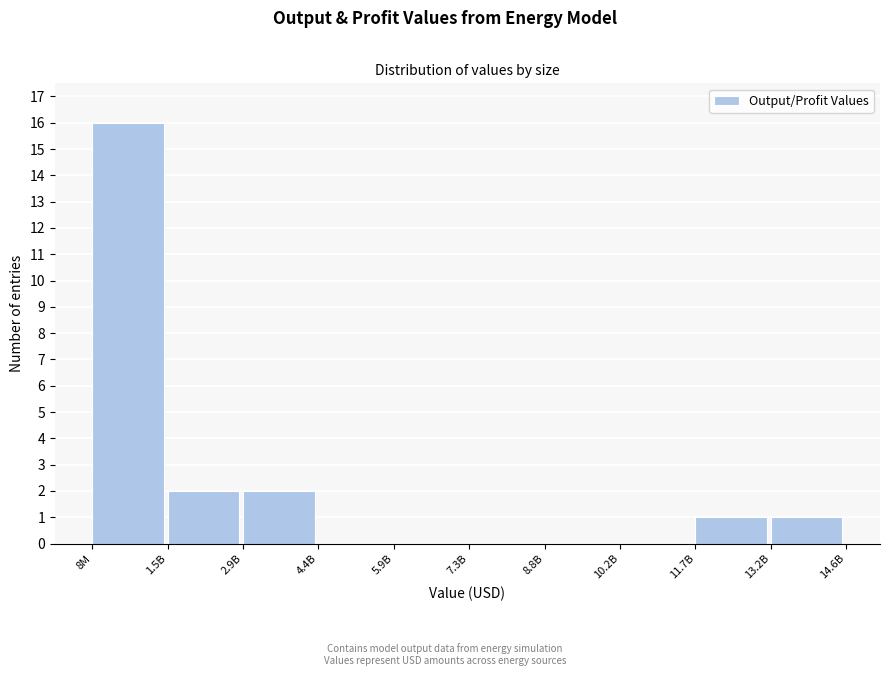

Reading left to right, what are all the values shown in this chart?

8M=16	1.5B=2	2.9B=2	4.4B=0	5.9B=0	7.3B=0	8.8B=0	10.2B=0	11.7B=1	13.2B=1